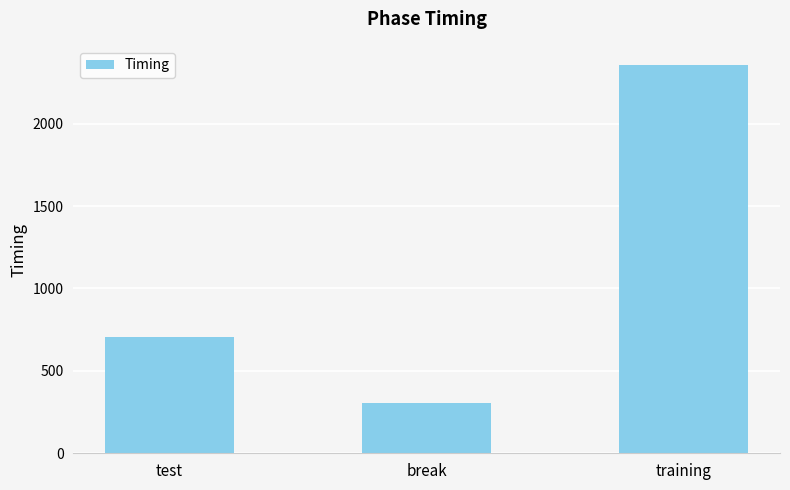

Which label corresponds to the smallest value in the chart?

break